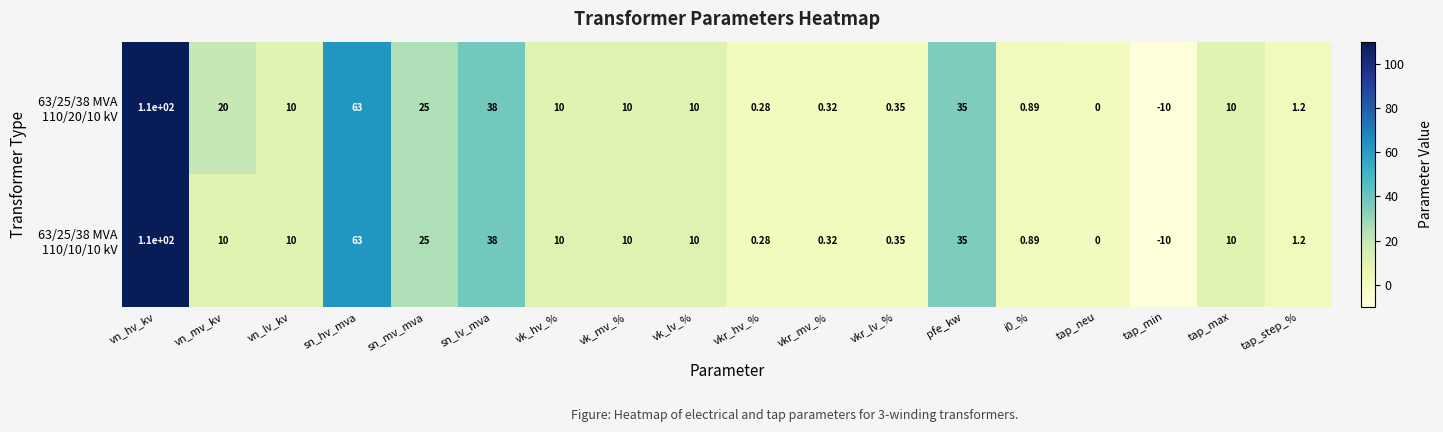

Which category has the highest value across all series?

vn_hv_kv